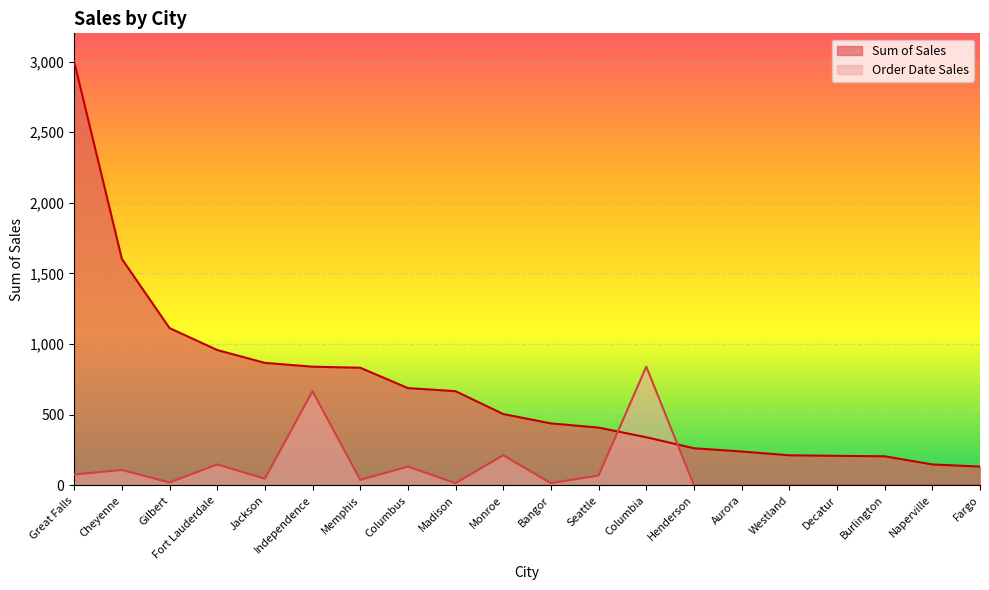

Between Cheyenne and Monroe, which series saw the biggest shift?

Sum of Sales